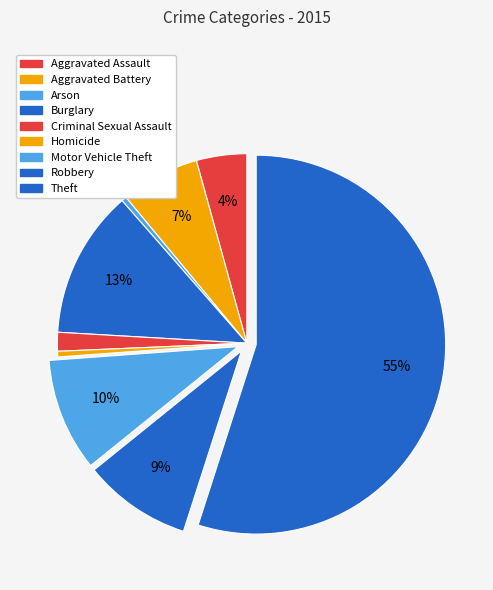

How many slices are in this pie chart?

9